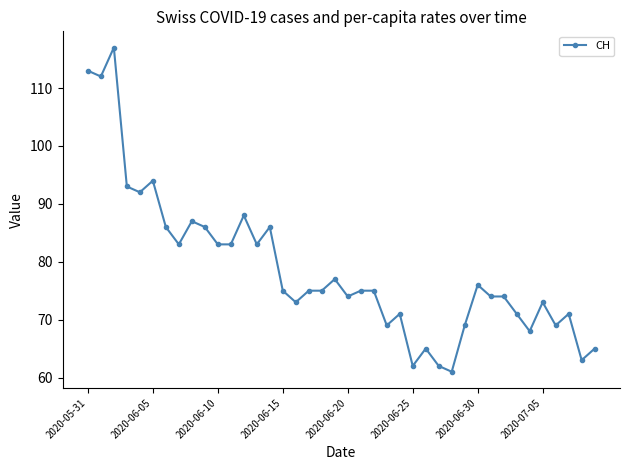

What is the value of the 33rd point from the left?

74